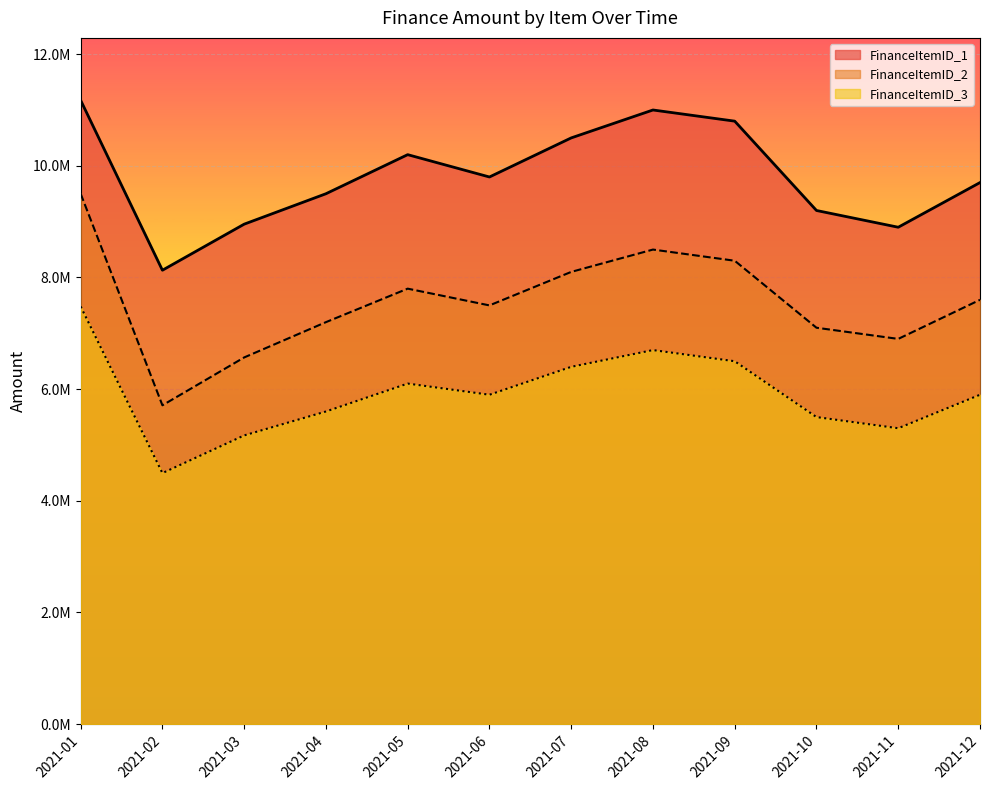

What is the value of the FinanceItemID_1 point at the 3rd from the left?

8955000.0